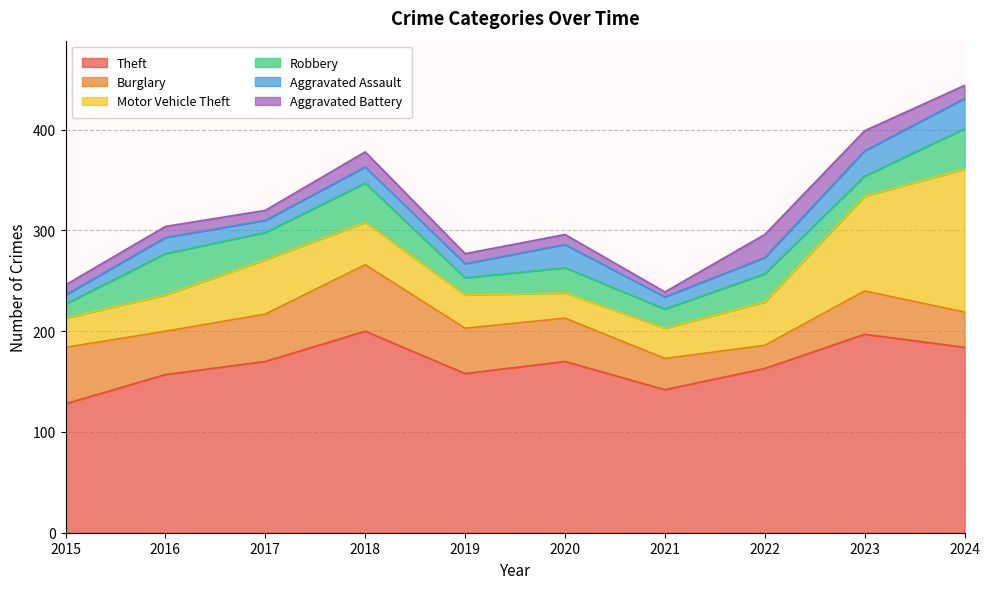

The Theft series shows 200 at 2018. True or false?

True